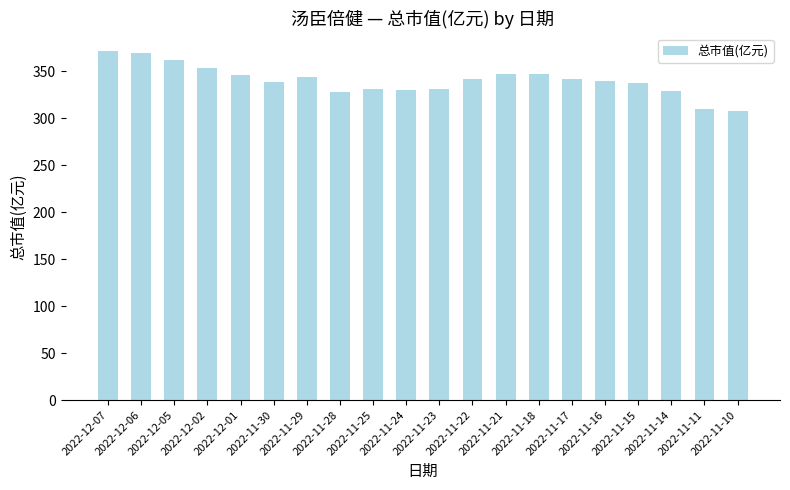

What is the sum of the values at 2022-11-18 and 2022-11-11?

656.0